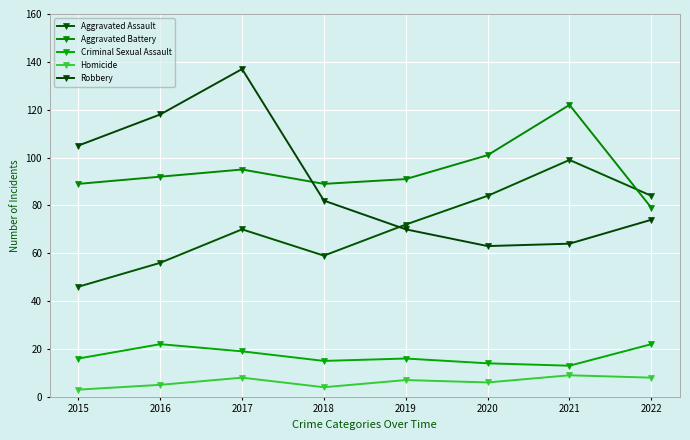

Reading right to left, list all the values displayed in this chart.

Aggravated Assault: 2022=84	2021=99	2020=84	2019=72	2018=59	2017=70	2016=56	2015=46
Aggravated Battery: 2022=79	2021=122	2020=101	2019=91	2018=89	2017=95	2016=92	2015=89
Criminal Sexual Assault: 2022=22	2021=13	2020=14	2019=16	2018=15	2017=19	2016=22	2015=16
Homicide: 2022=8	2021=9	2020=6	2019=7	2018=4	2017=8	2016=5	2015=3
Robbery: 2022=74	2021=64	2020=63	2019=70	2018=82	2017=137	2016=118	2015=105